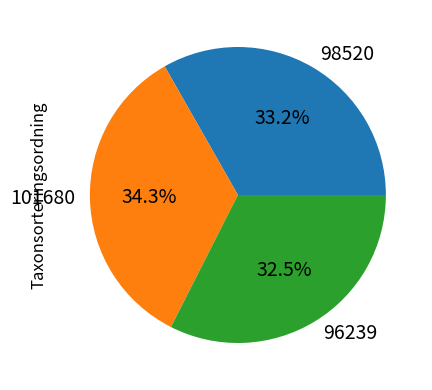

Is there a majority slice in this chart?

No